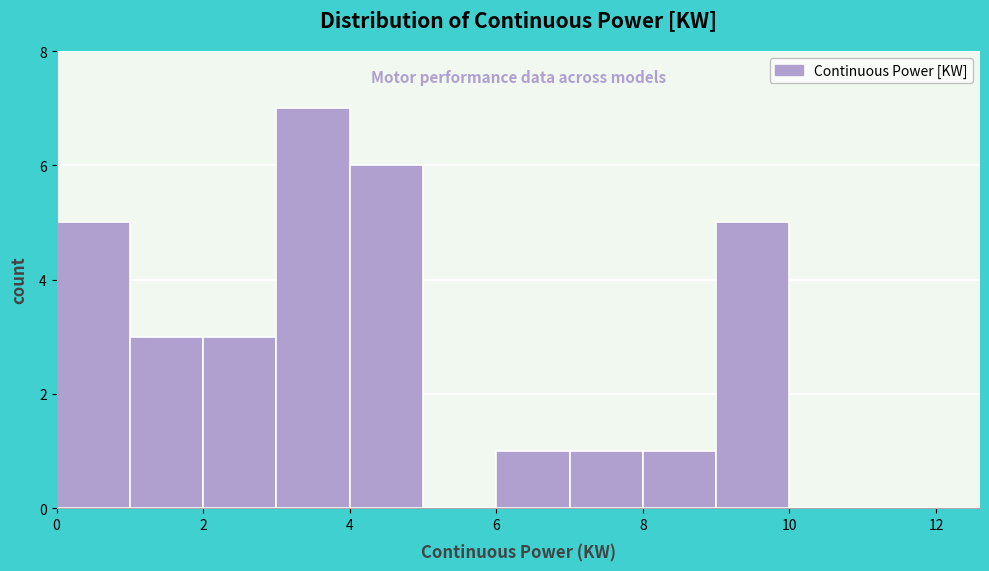

Reading left to right, transcribe this chart: for each bar, give the range it covers on the x-axis and its height. The values are not printed on the chart, so give them approximately, as read against the axis.

0 to 1: 5
1 to 2: 3
2 to 3: 3
3 to 4: 7
4 to 5: 6
5 to 6: 0
6 to 7: 1
7 to 8: 1
8 to 9: 1
9 to 10: 5
10 to 11: 0
11 to 12: 0